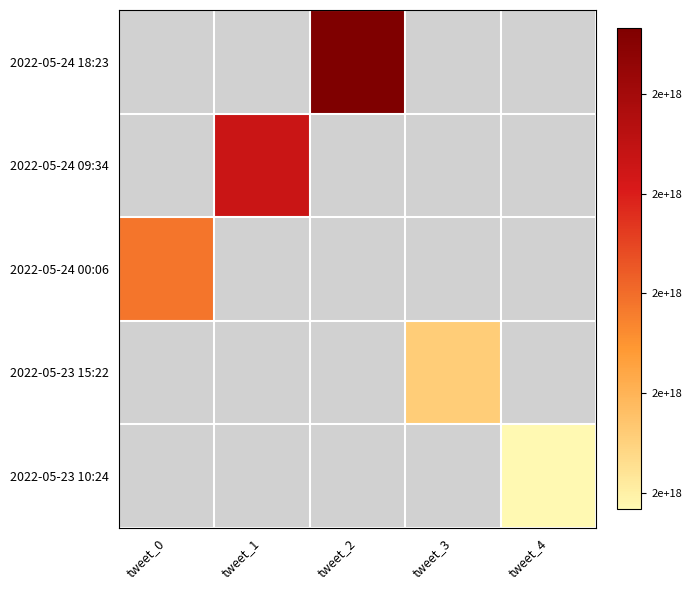

What is the difference between the highest and lowest values at tweet_0?

1528890152118108160